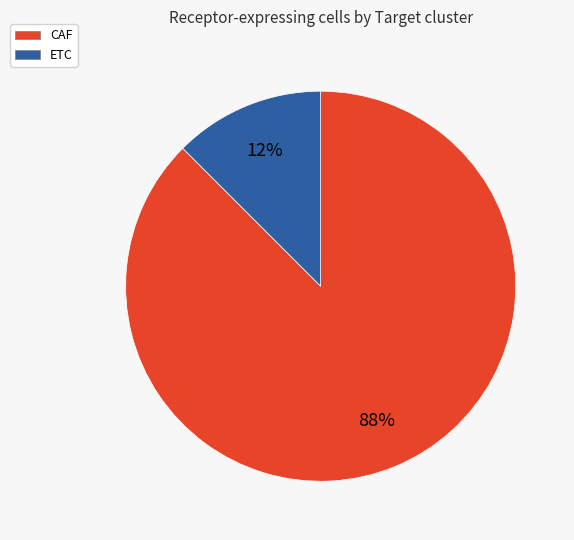

Which slice is the smallest?

ETC